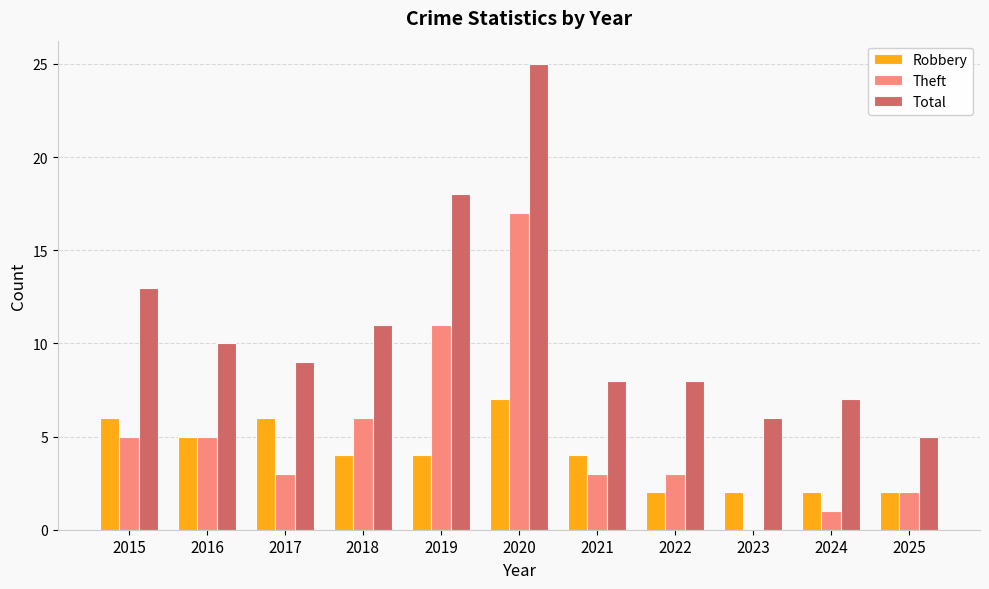

How many values in Theft are above zero?

10